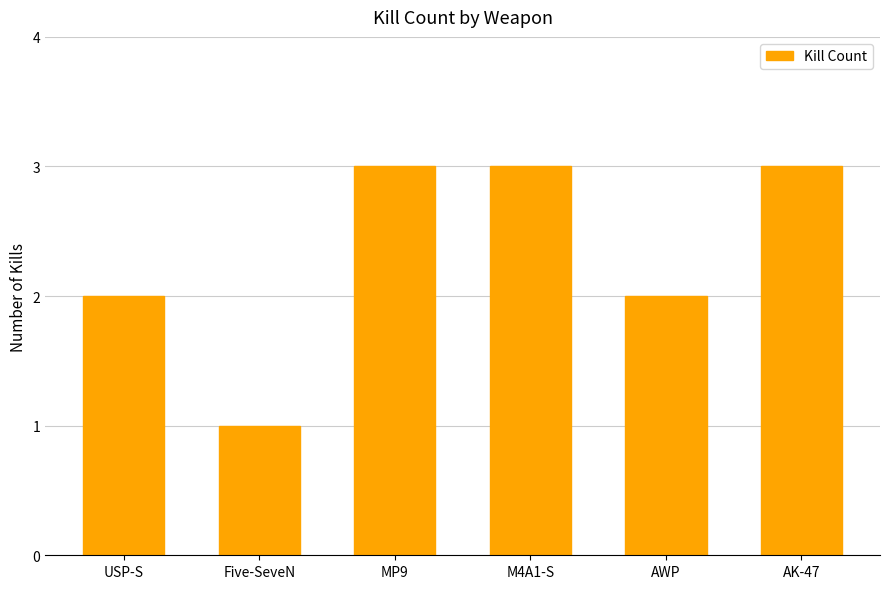

What is the label of the 2nd bar from the right?

AWP